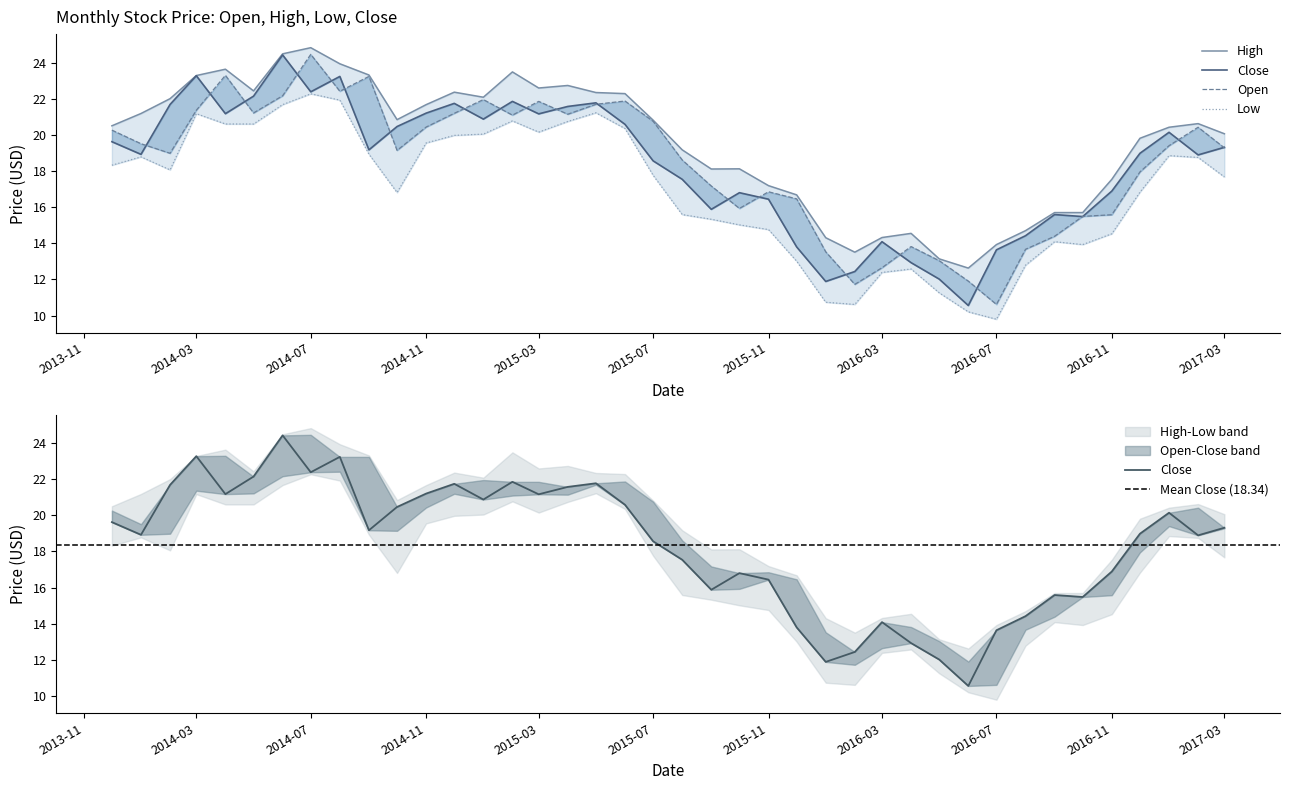

What is the spread (max minus min) of values at 2016-04-01?

2.0